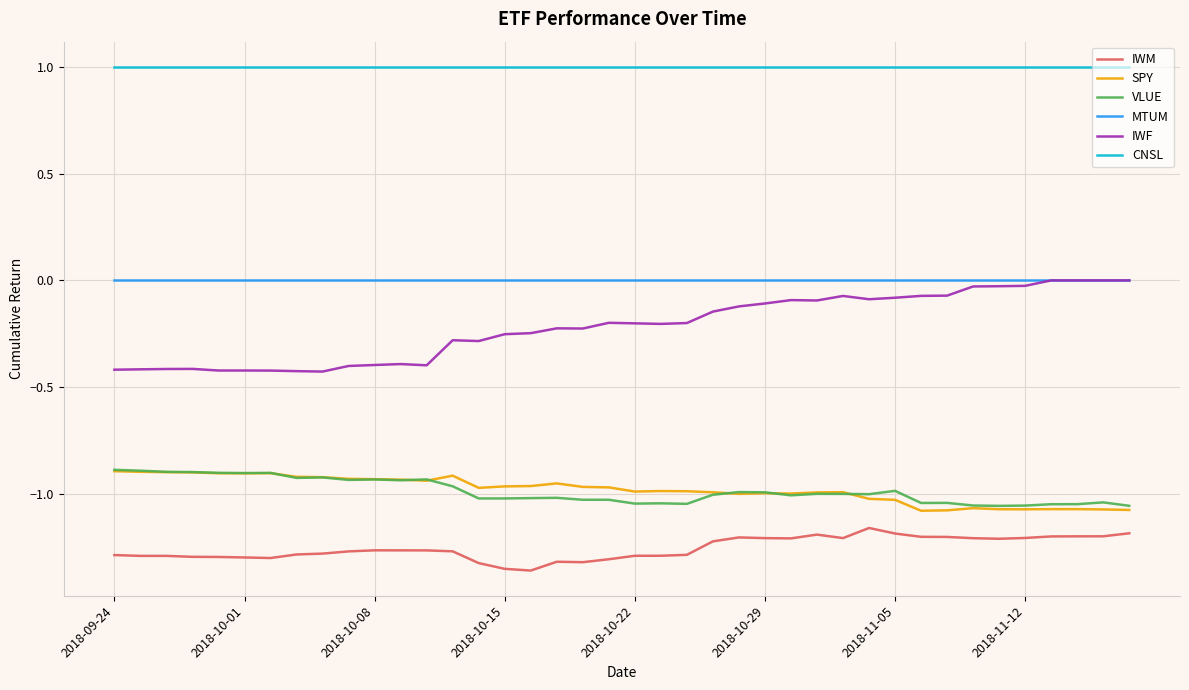

True or false: IWM and MTUM cross at least once.

False